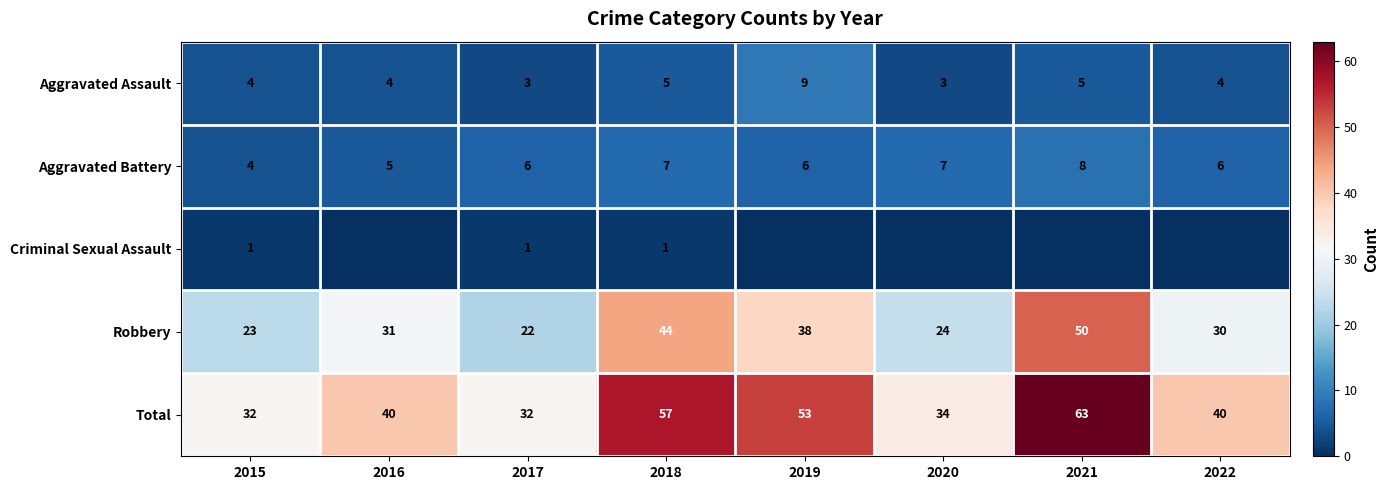

At which label does Aggravated Assault reach its peak?

2019